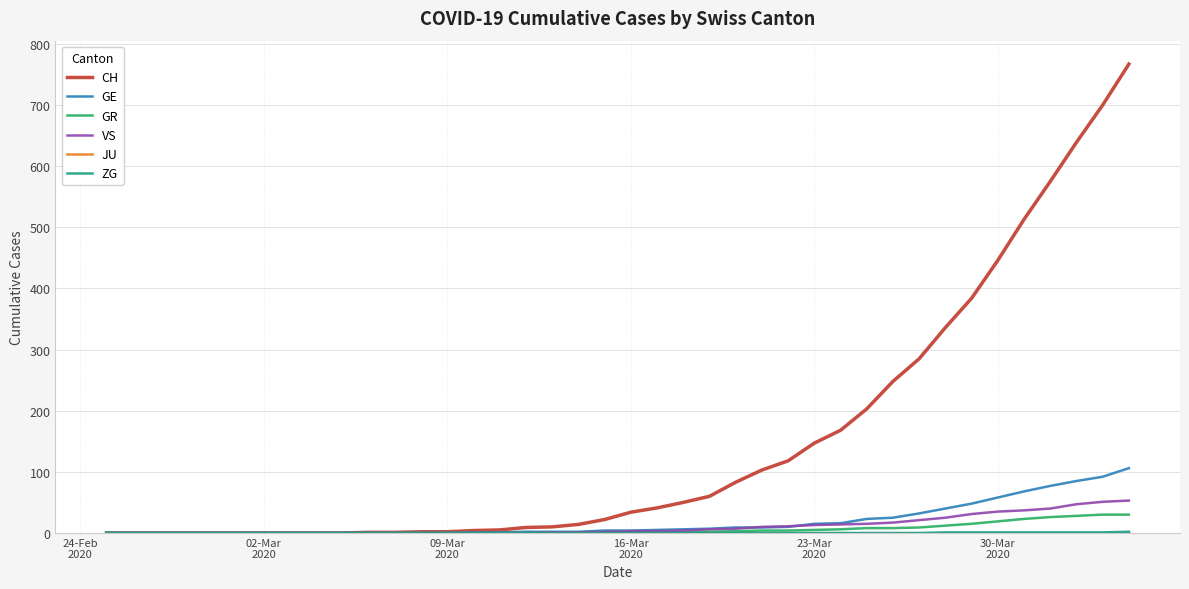

At how many categories does at least one series exceed 390?

6